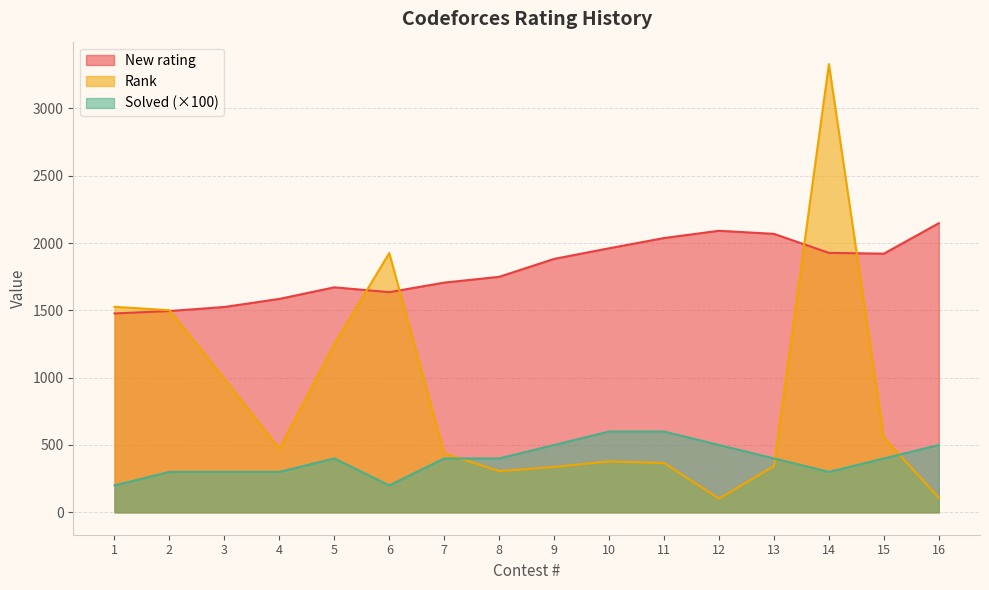

At how many categories does at least one series exceed 3004?

1